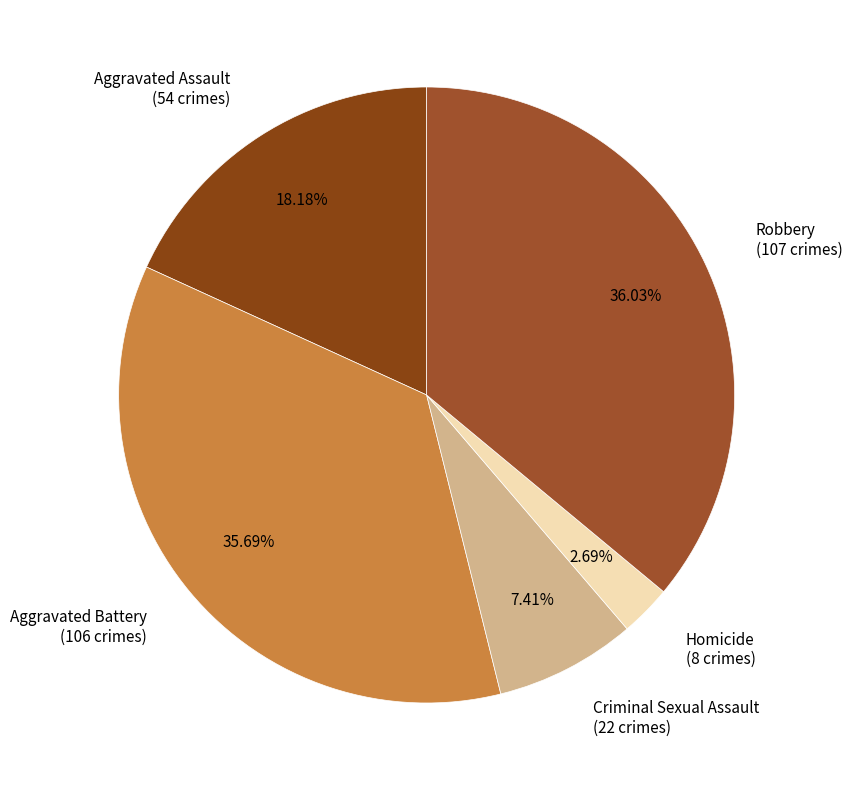

To the nearest percent, what portion does Aggravated Battery represent?

36%